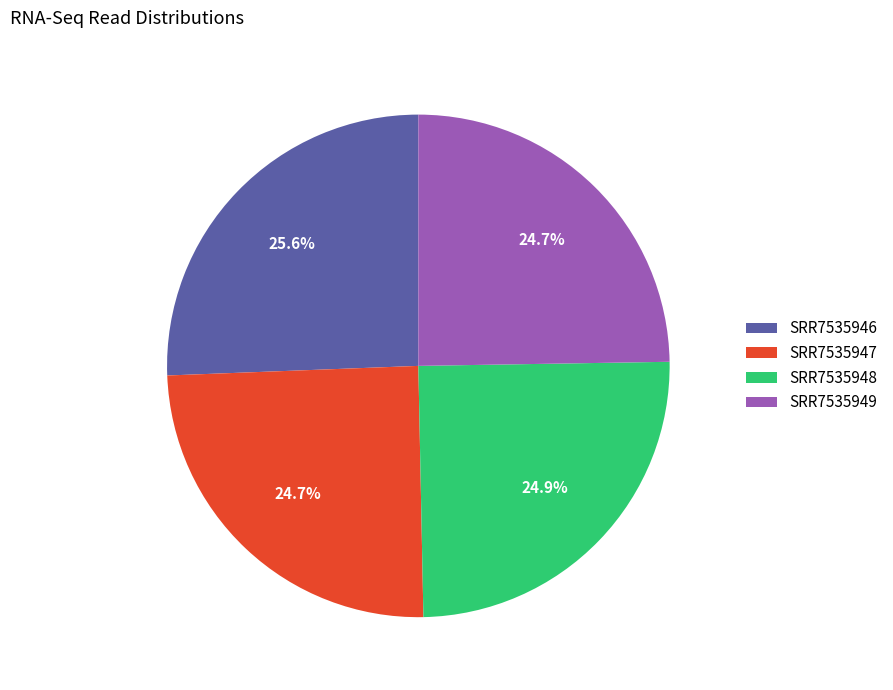

Does SRR7535947 account for over 50% of the chart?

No